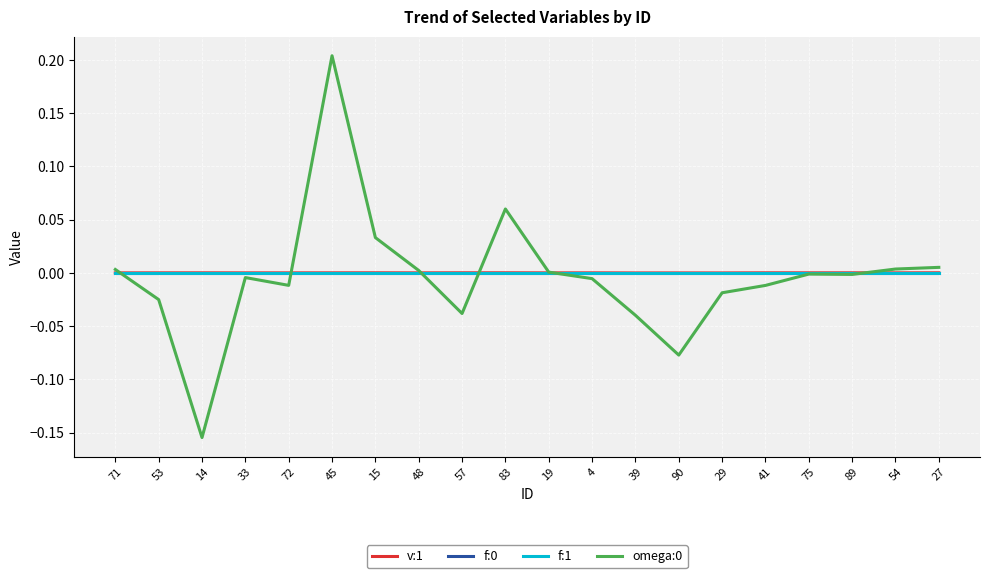

Is the value of v:1 at 72 greater than the value of omega:0 at 15?

No